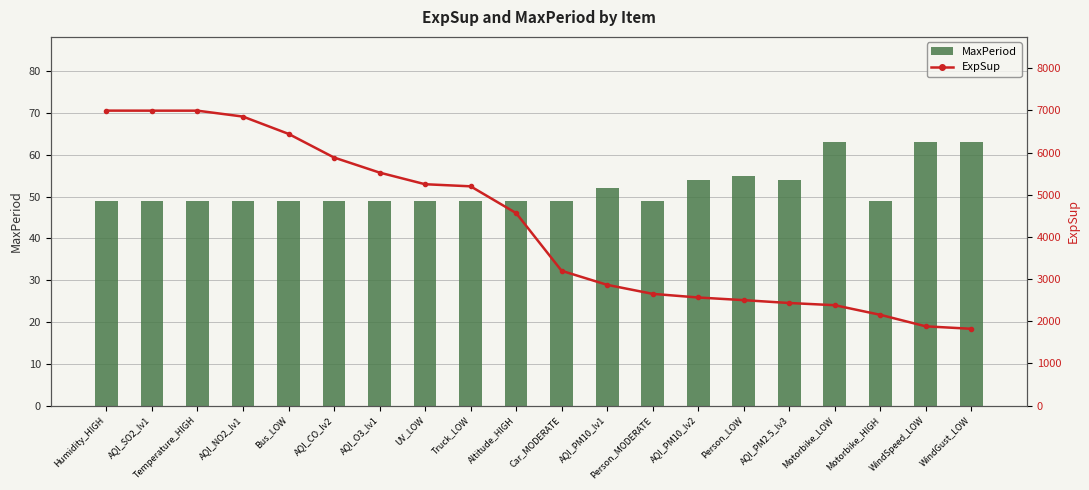

Is the value of MaxPeriod at AQI_NO2_lv1 greater than the value of ExpSup at Person_MODERATE?

No